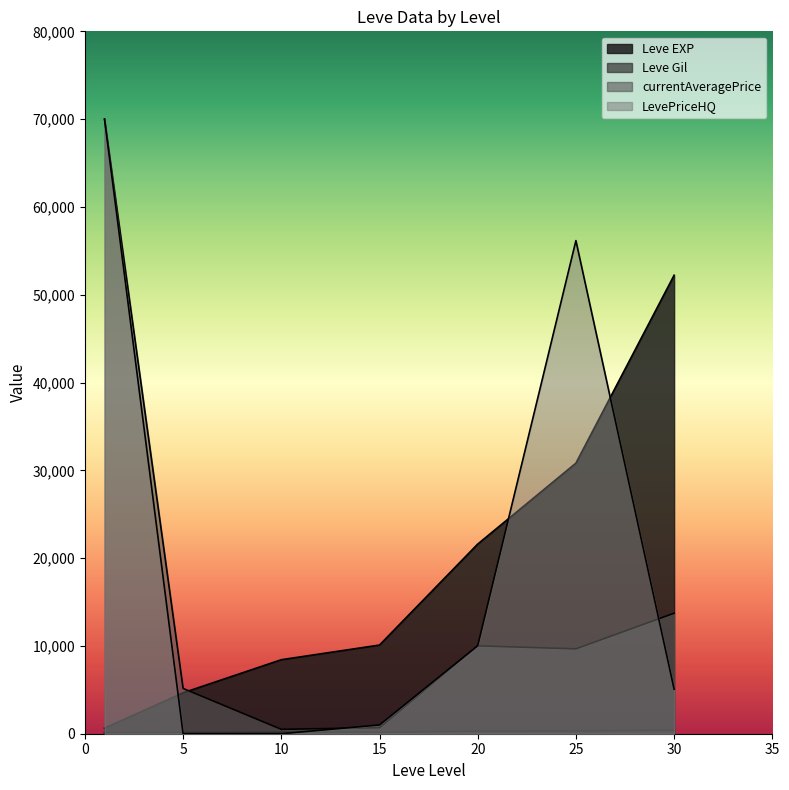

What is the sum of the Leve Gil values at 15 and 5?

314